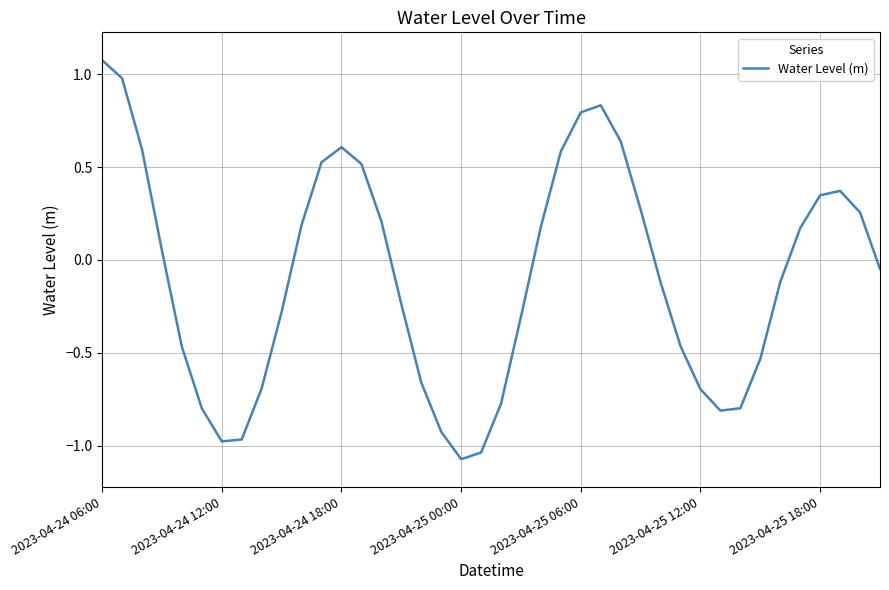

What is the maximum value shown in the chart?

1.1